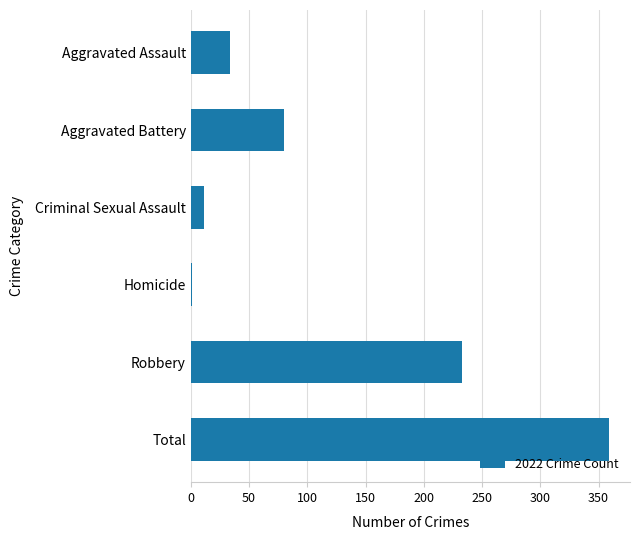

At which label is the value closest to 180?

Robbery